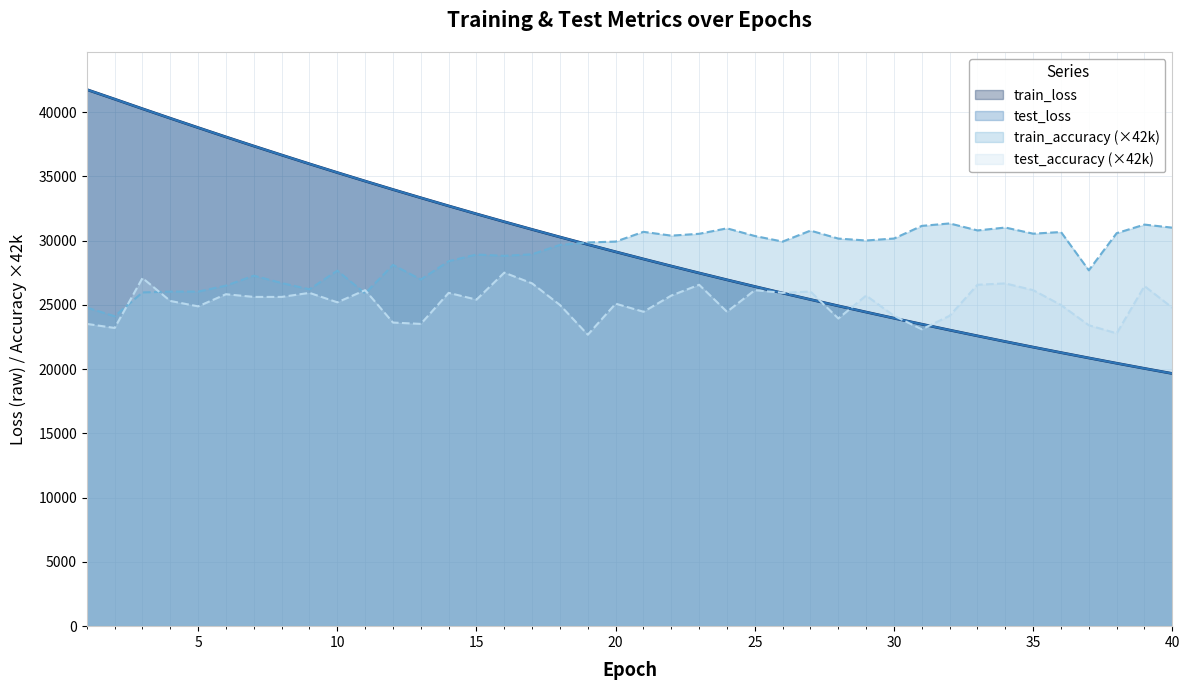

At which label is train_accuracy closest to 27727?

37